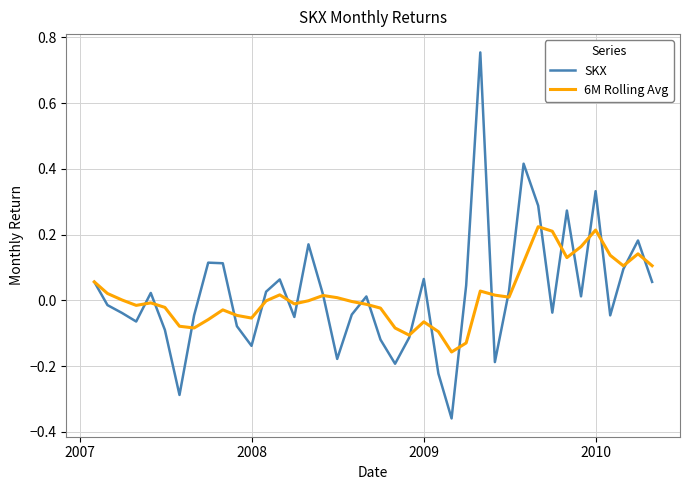

Which series has the largest range (max minus min)?

SKX